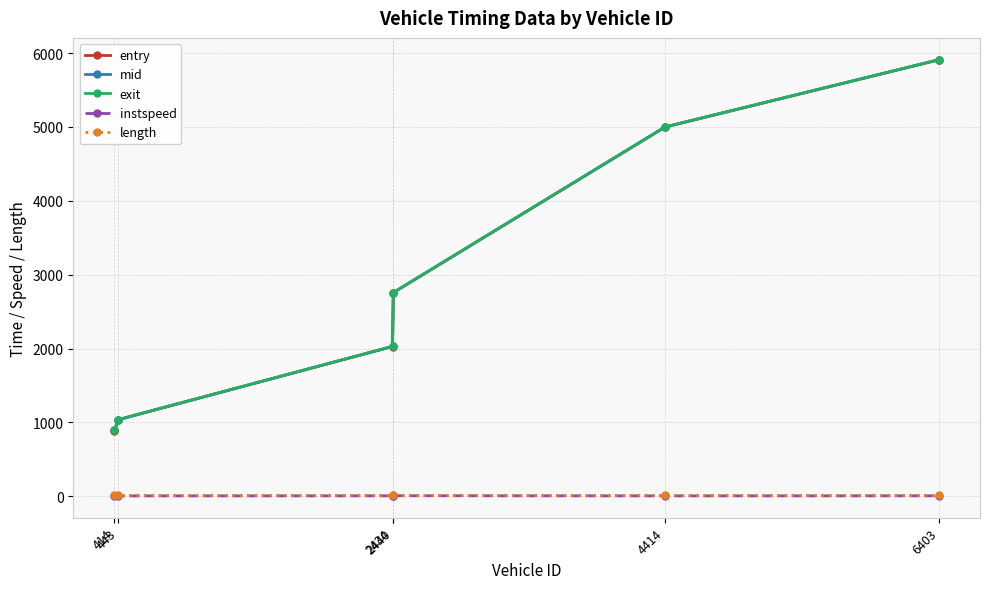

What is the minimum value for entry?

891.3